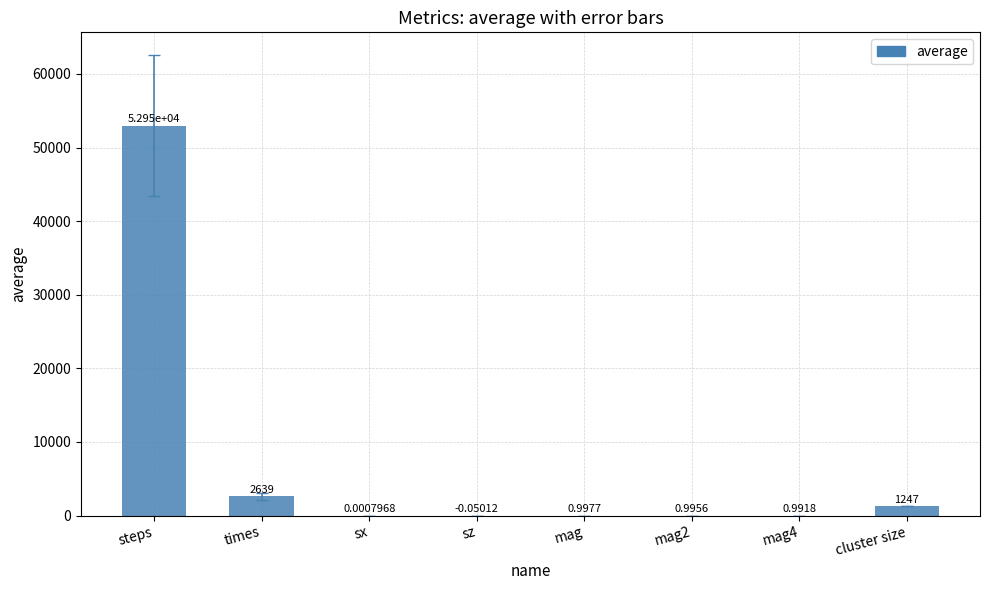

What is the sum of all values?

56838.8